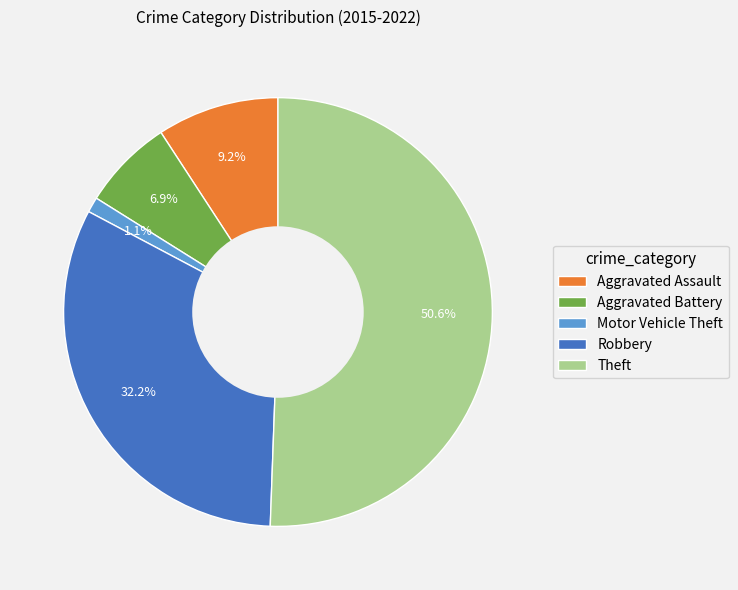

To the nearest percent, what is the average slice percentage?

20%